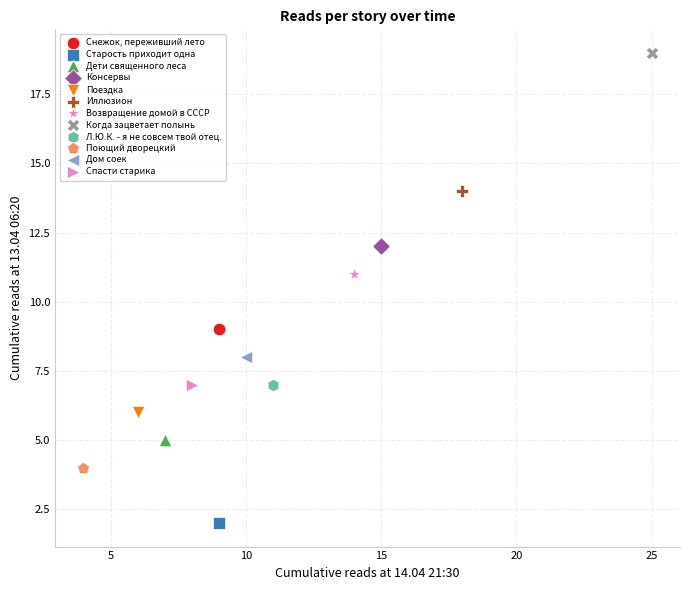

Which series contains the lowest Y value?

Старость приходит одна